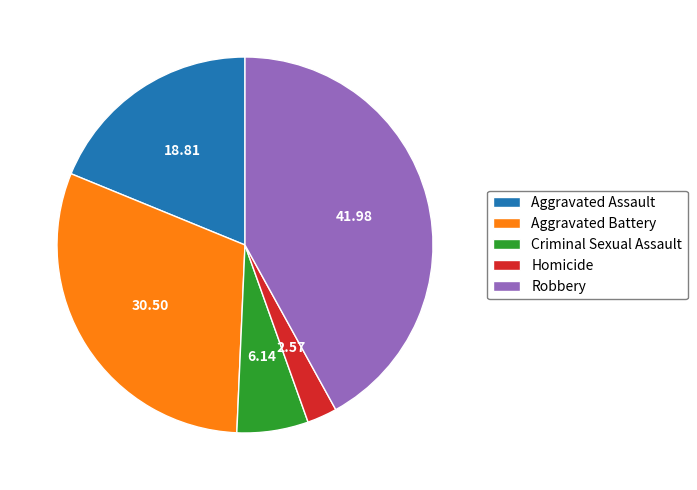

Rank the categories by value from highest to lowest.

Robbery, Aggravated Battery, Aggravated Assault, Criminal Sexual Assault, Homicide